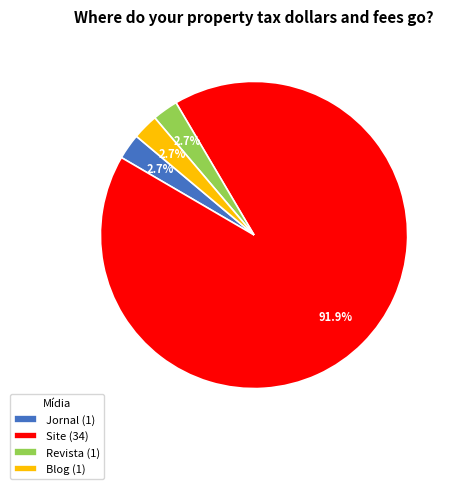

What is the ratio of the value at Revista (1) to the value at Jornal (1)?

1.0